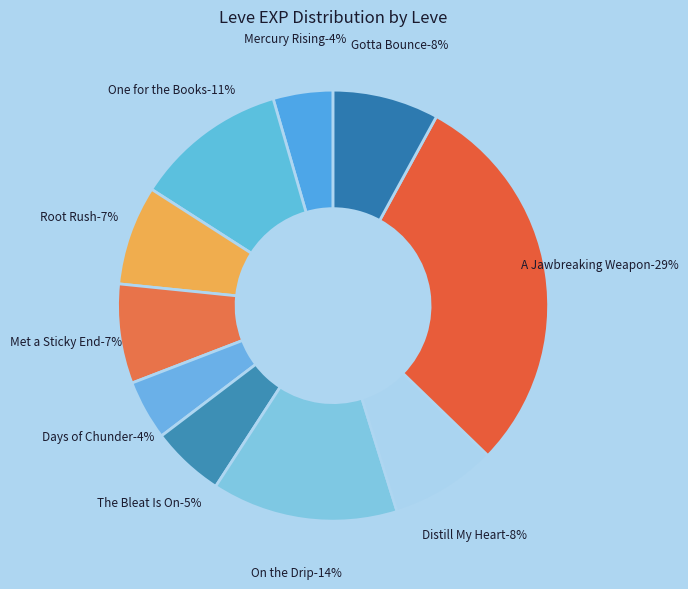

To the nearest percent, what is the difference between the largest and smallest slice percentages?

25%